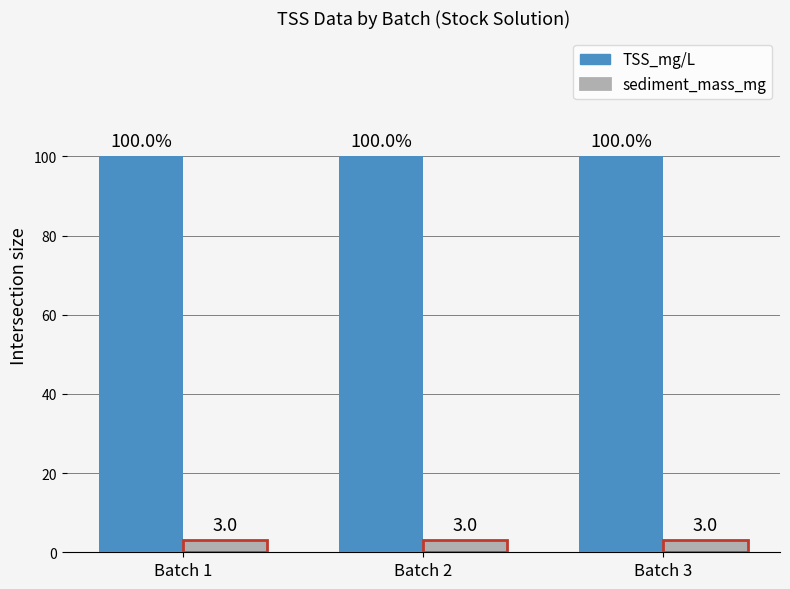

What is the spread (max minus min) of values at Batch 2?

97